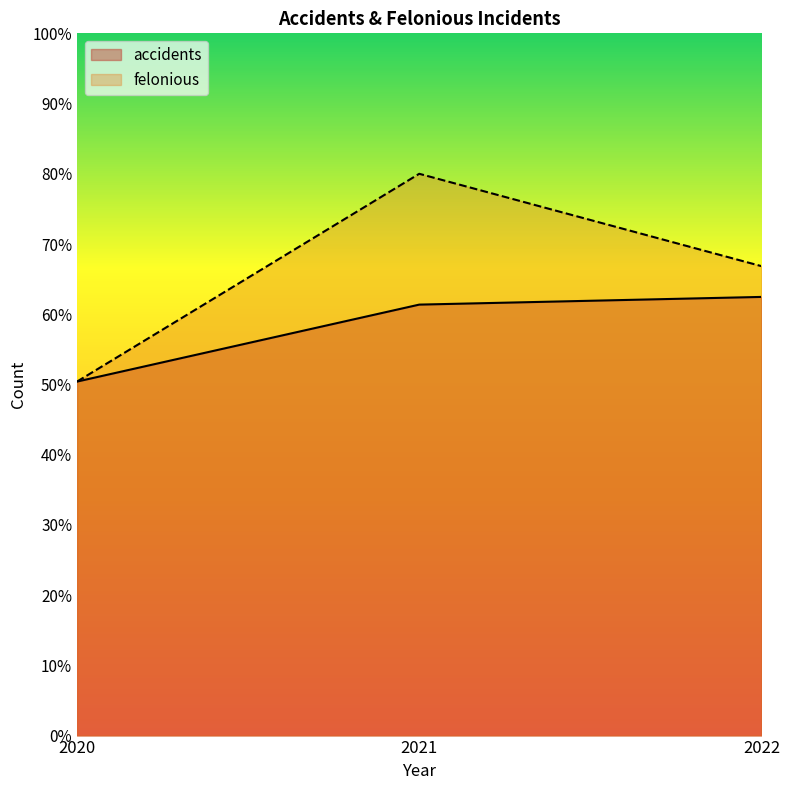

What is the difference between the felonious values at 2020 and 2021?

29.6